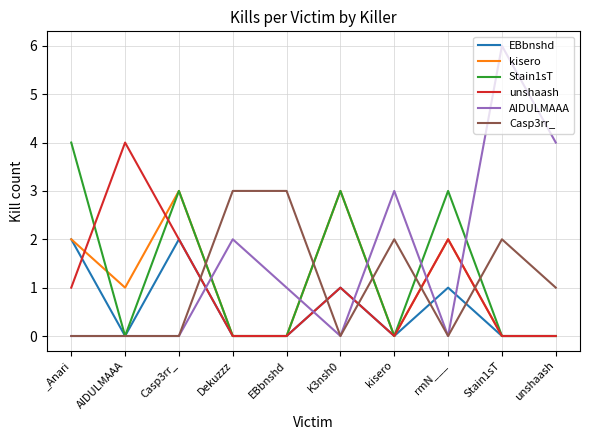

Is the value of unshaash at Dekuzzz greater than the value of Casp3rr_ at unshaash?

No